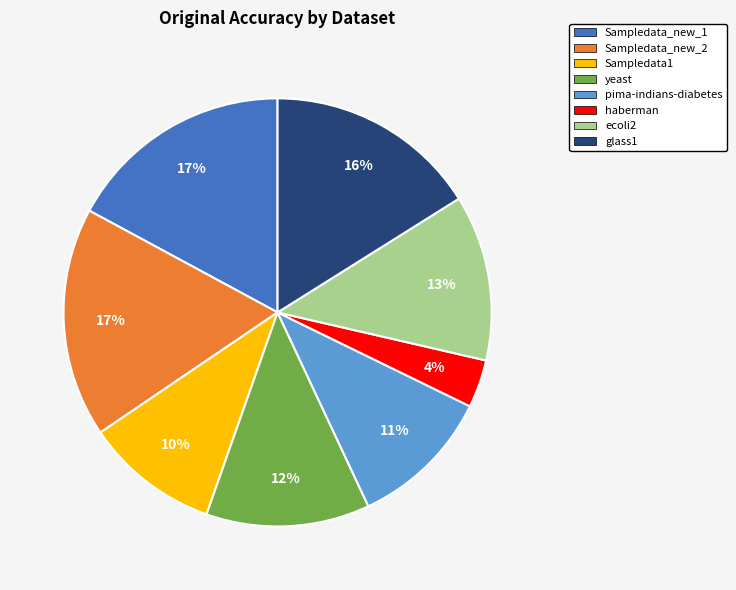

What percentage is the Sampledata1 slice, to the nearest percent?

10%